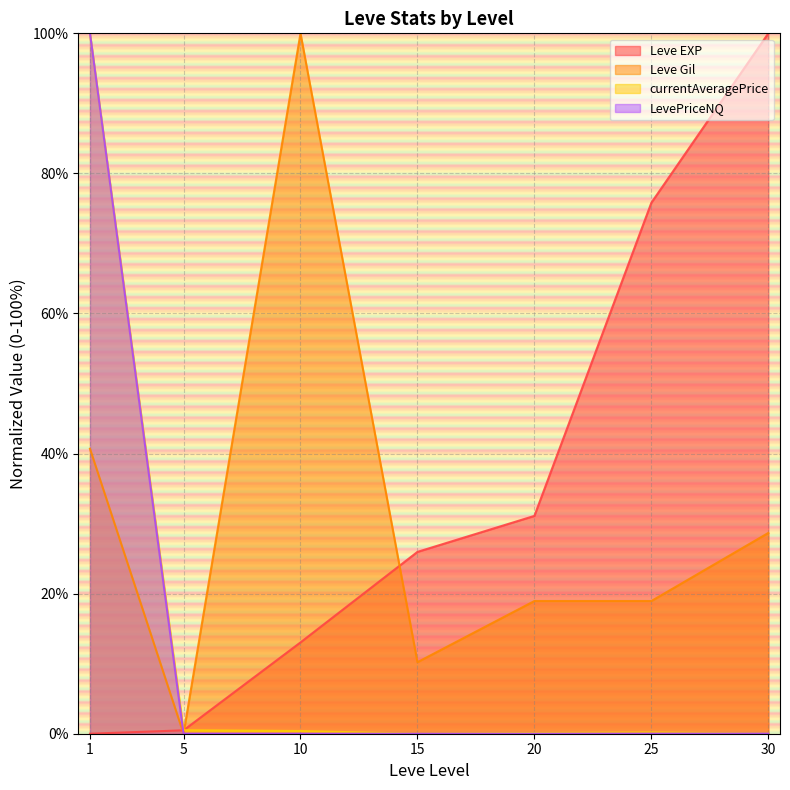

Which series has the largest total across all categories?

Leve EXP